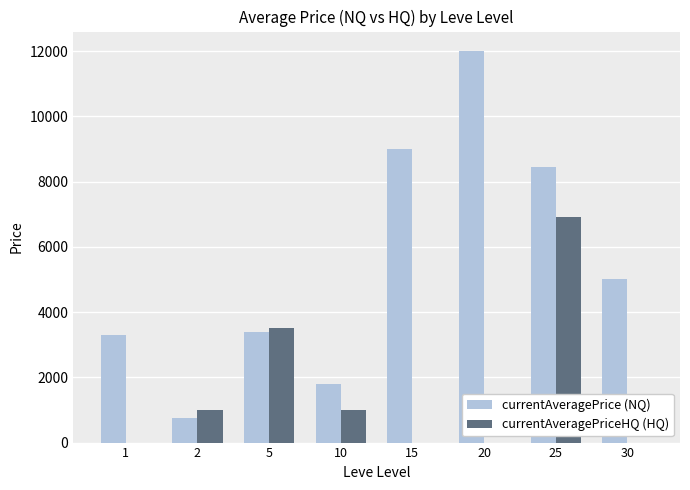

Count the number of categories in the chart.

8